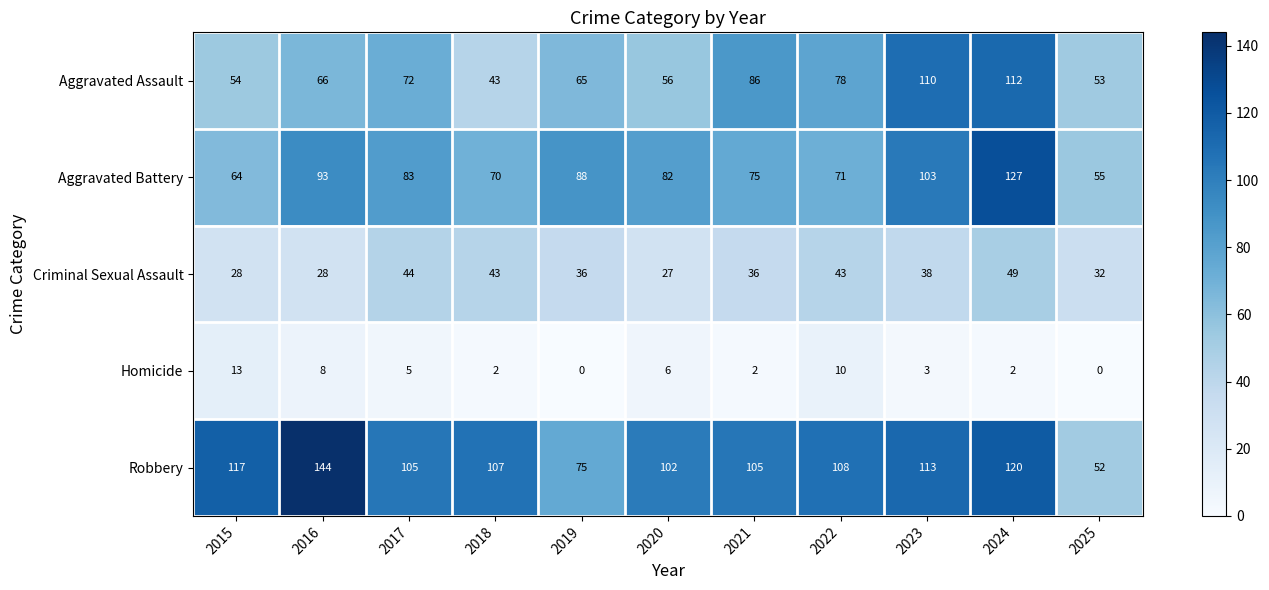

True or false: Homicide has a value of 3 at 2023.

True